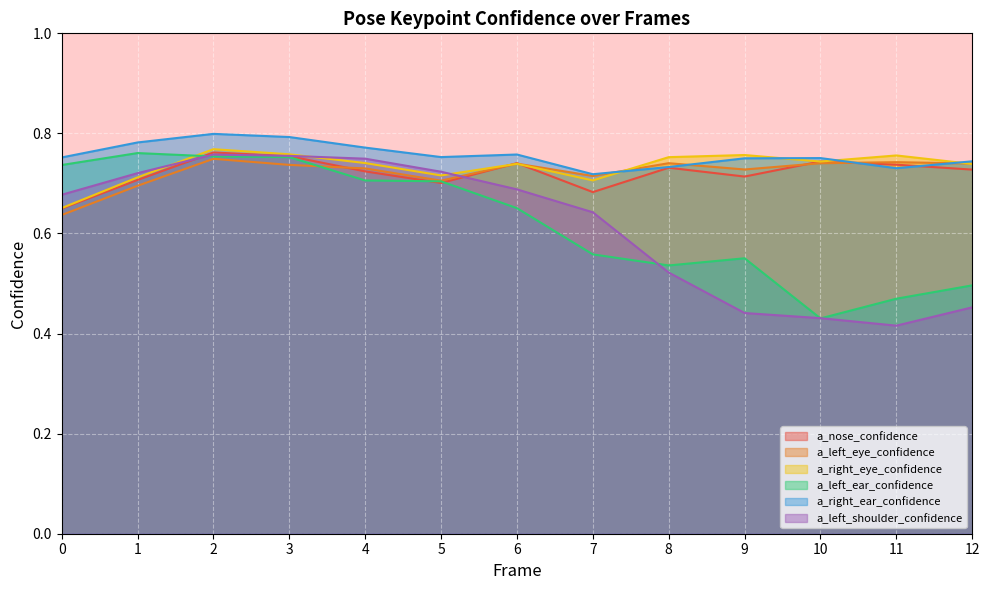

List the labels in order of a_right_ear_confidence value, largest first.

2, 3, 1, 4, 6, 5, 0, 10, 9, 12, 8, 11, 7